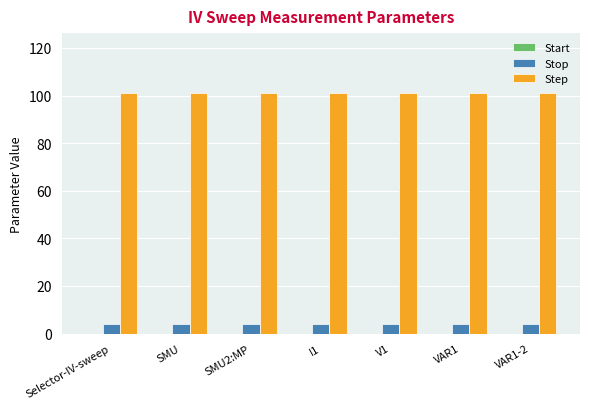

The value of Step at SMU is 101. True or false?

True